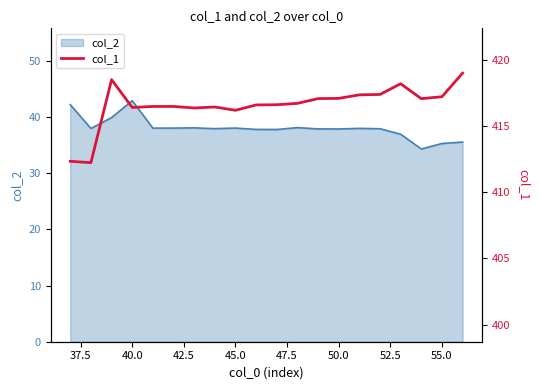

What is the lowest value of the col_2 series?

34.3